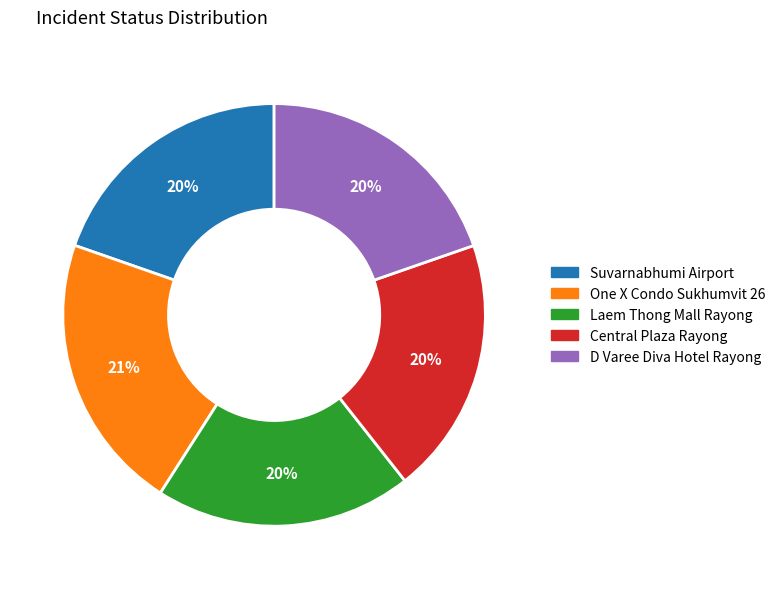

Does any single category account for the majority?

No